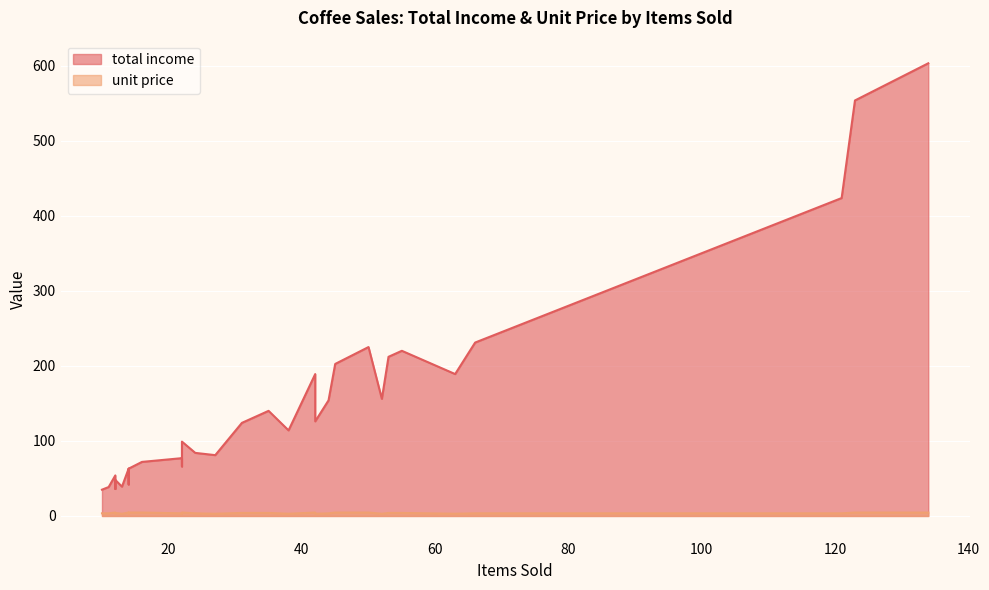

Rank the series by their maximum value, from lowest to highest.

unit price, total income